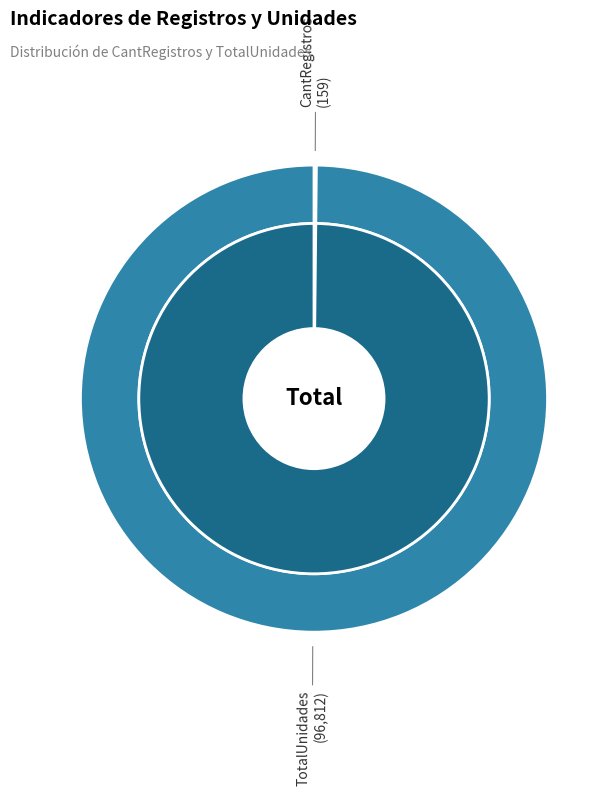

To the nearest percent, what is the average slice percentage?

50%